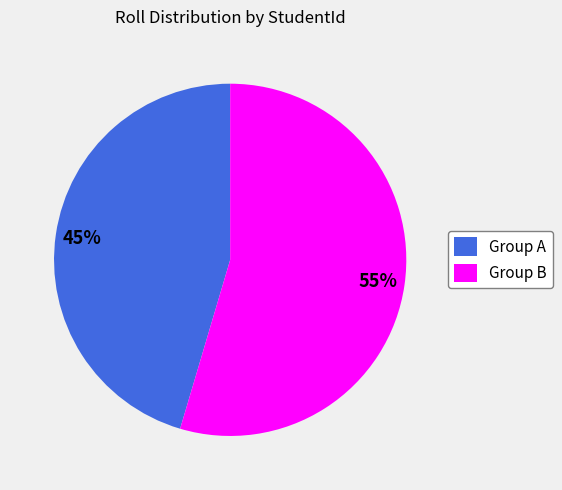

What percentage is the Group A slice, to the nearest percent?

45%